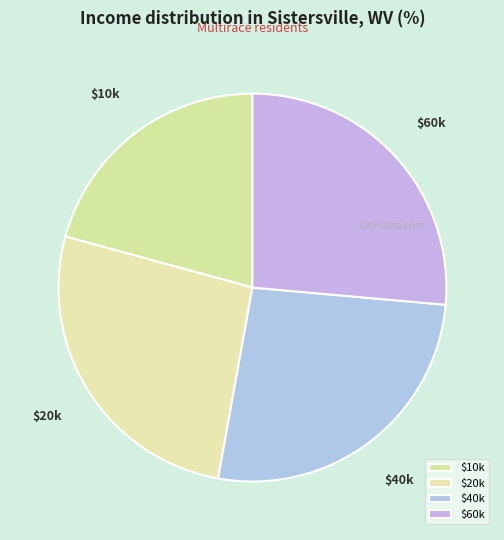

Count the number of slices in the pie.

4